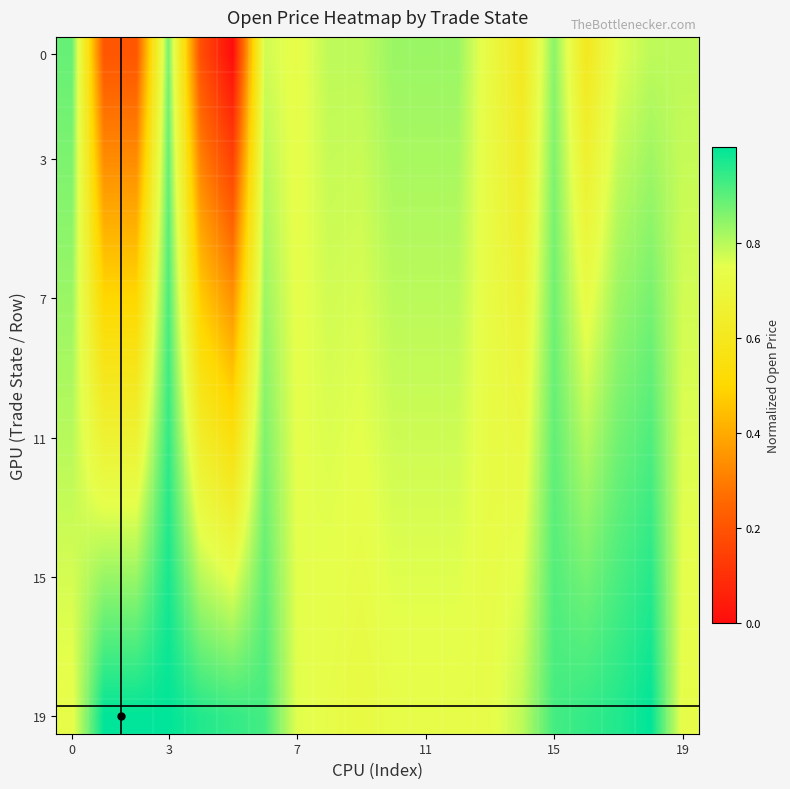

How many series are shown in this chart?

20